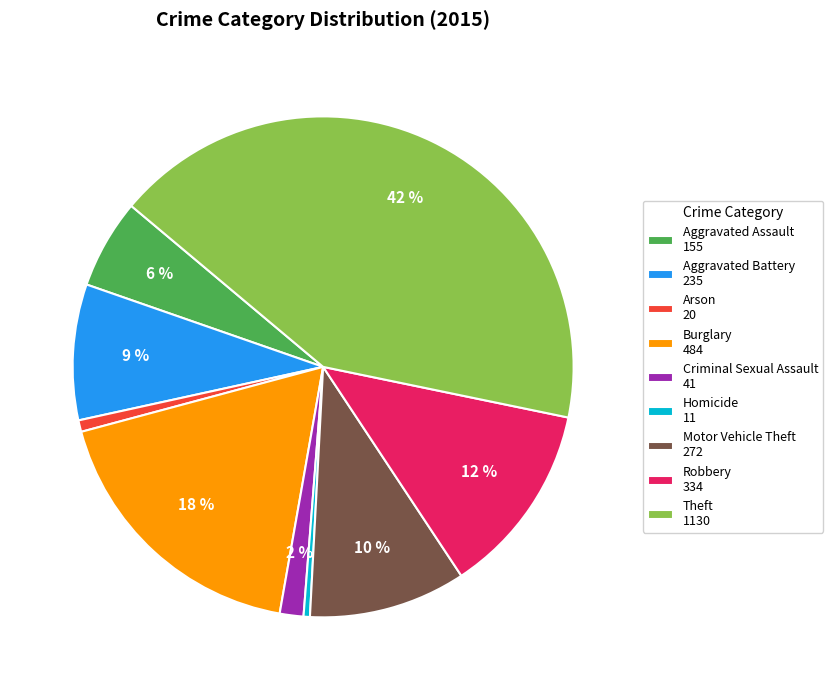

Is there a majority slice in this chart?

No